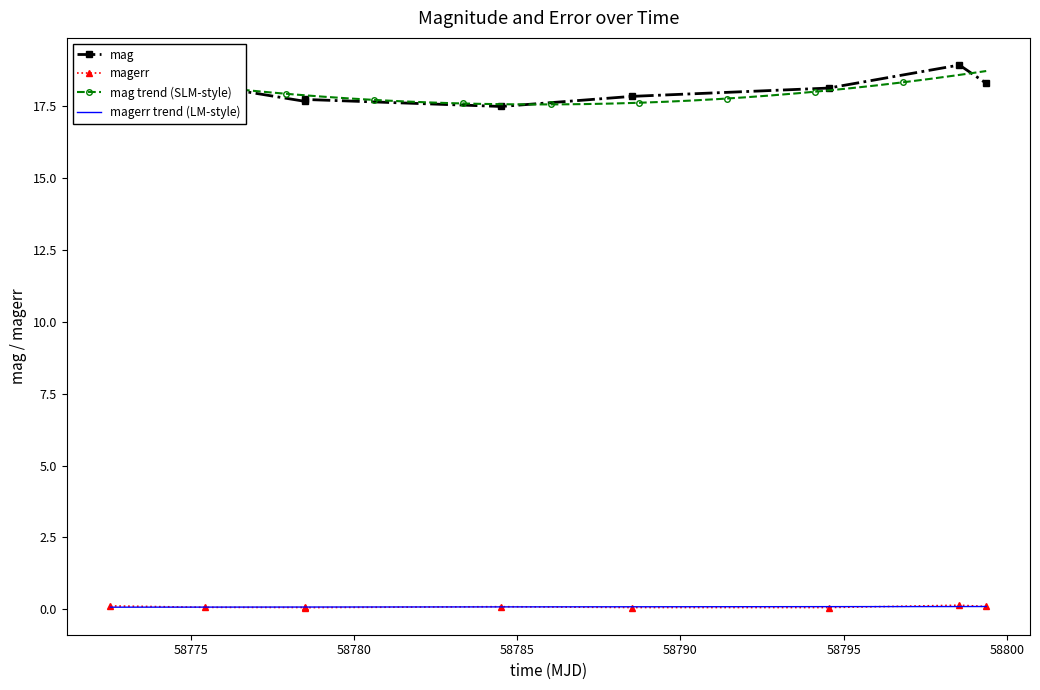

What is the maximum value for mag?

18.9